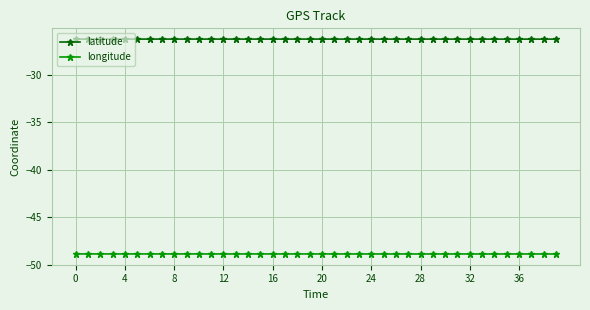

What is the value of the latitude point at the 29th from the left?

-26.3